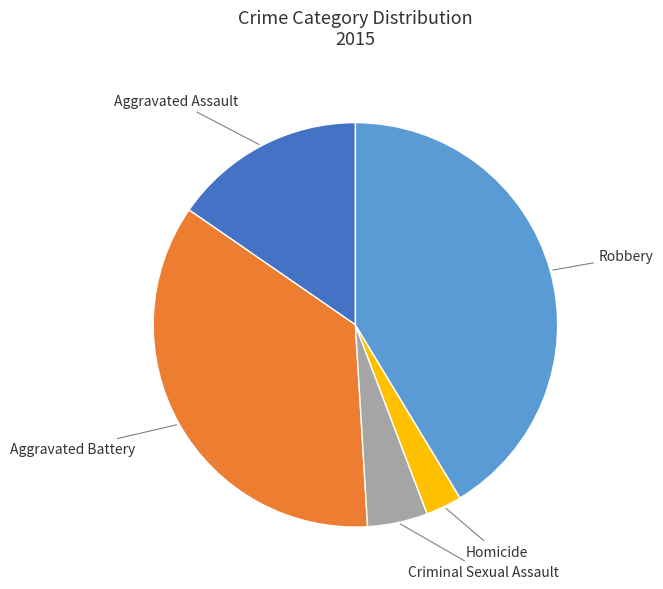

Is it true that Aggravated Assault is 7% of the pie?

False